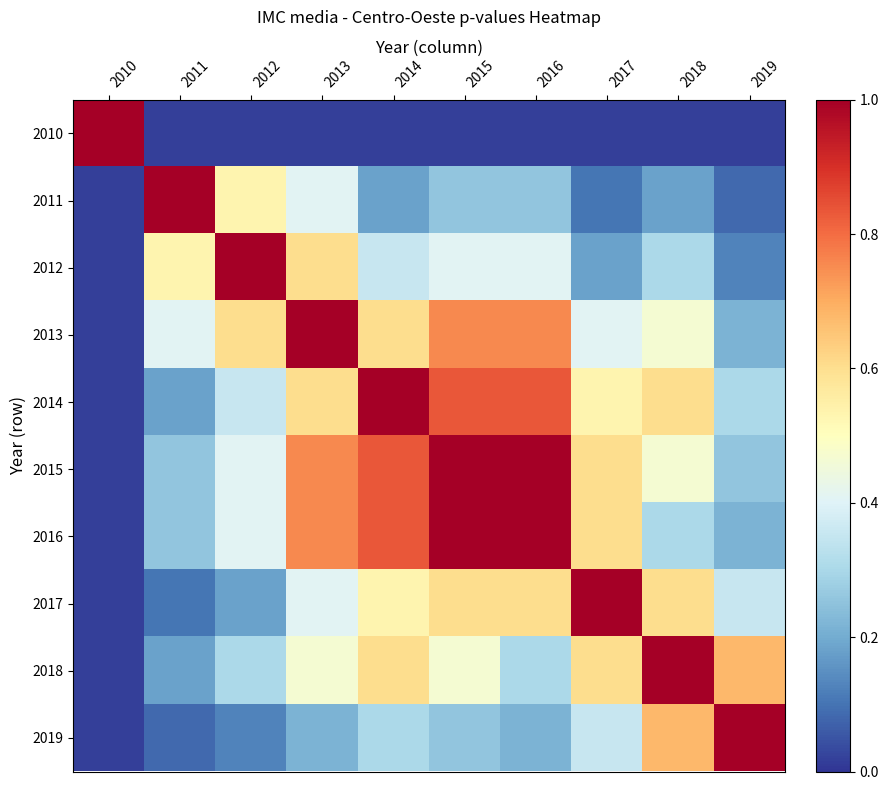

How many distinct data groups are displayed?

10